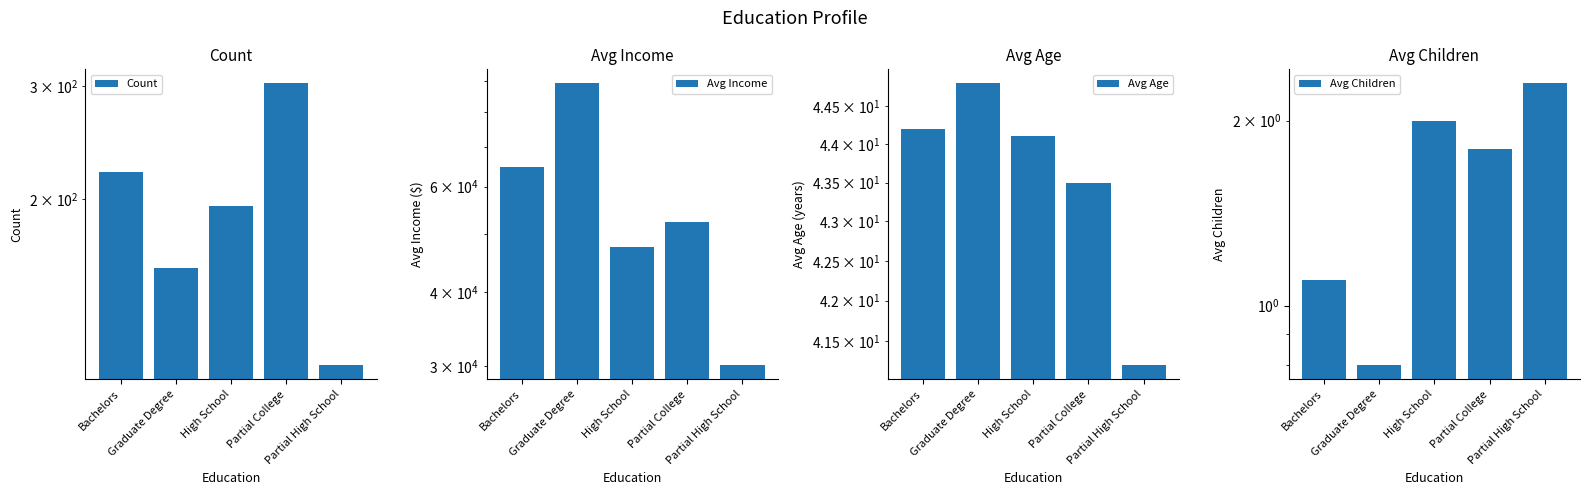

What is the average value of the Avg Children series?

1.6